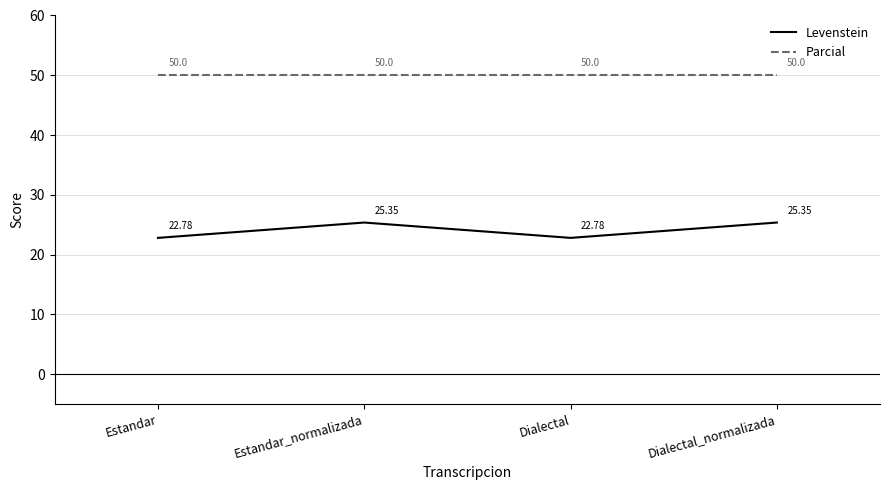

What is the minimum value for Parcial?

50.0